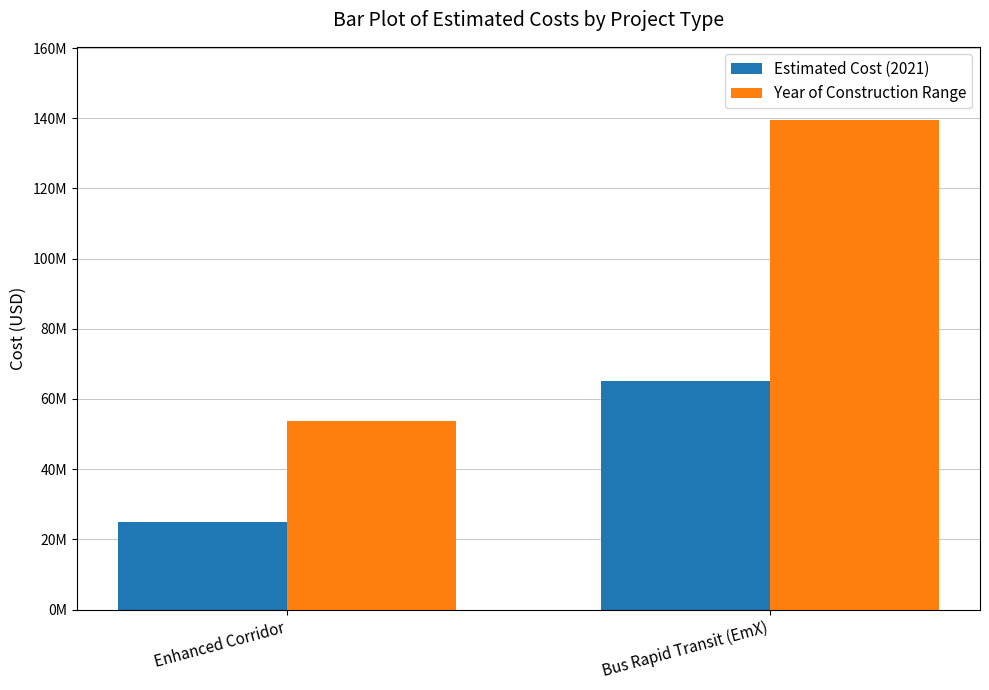

What are all the series names shown in the legend?

Estimated Cost (2021), Year of Construction Range